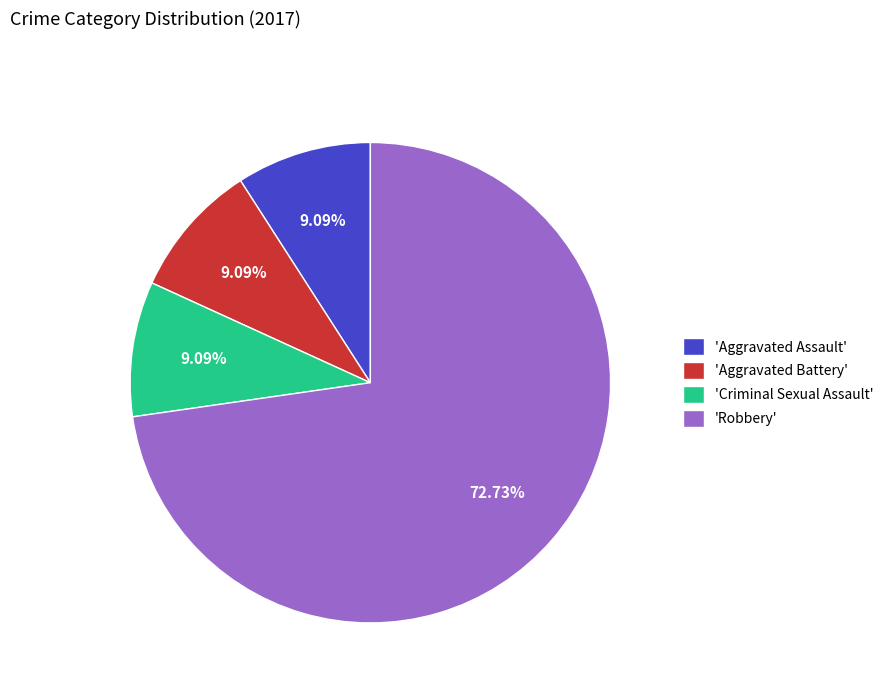

What is the largest slice in the pie chart?

'Robbery'